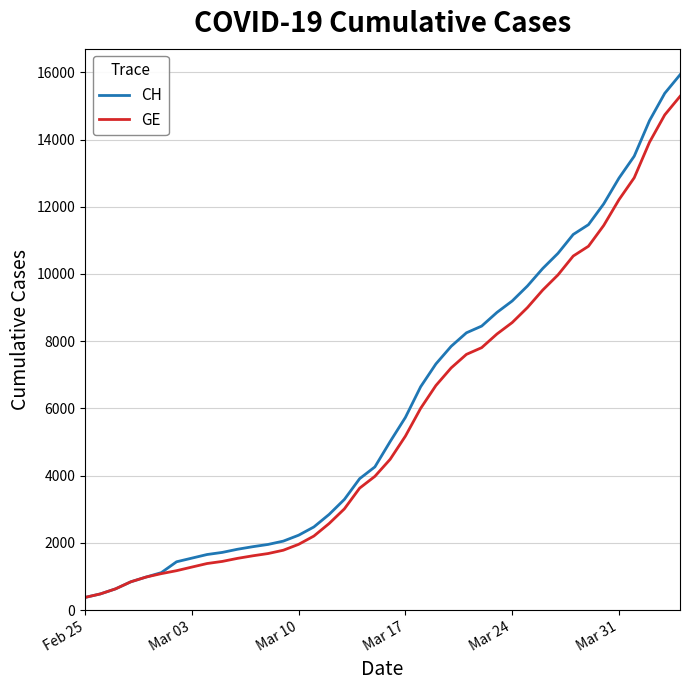

What is the greatest value displayed?

15926